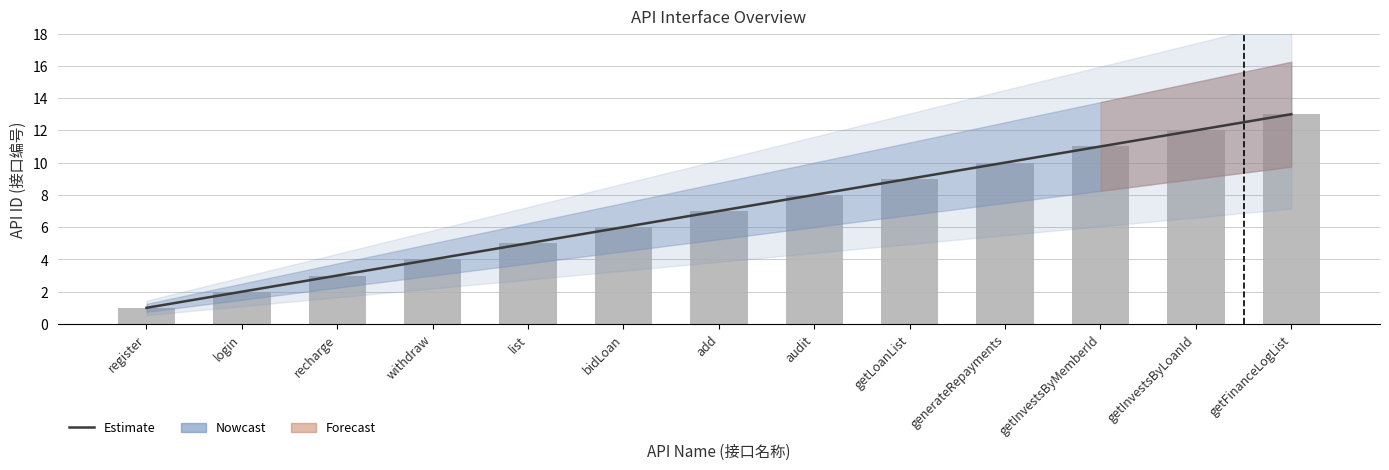

Is it true that Estimate equals 14 at getLoanList?

False